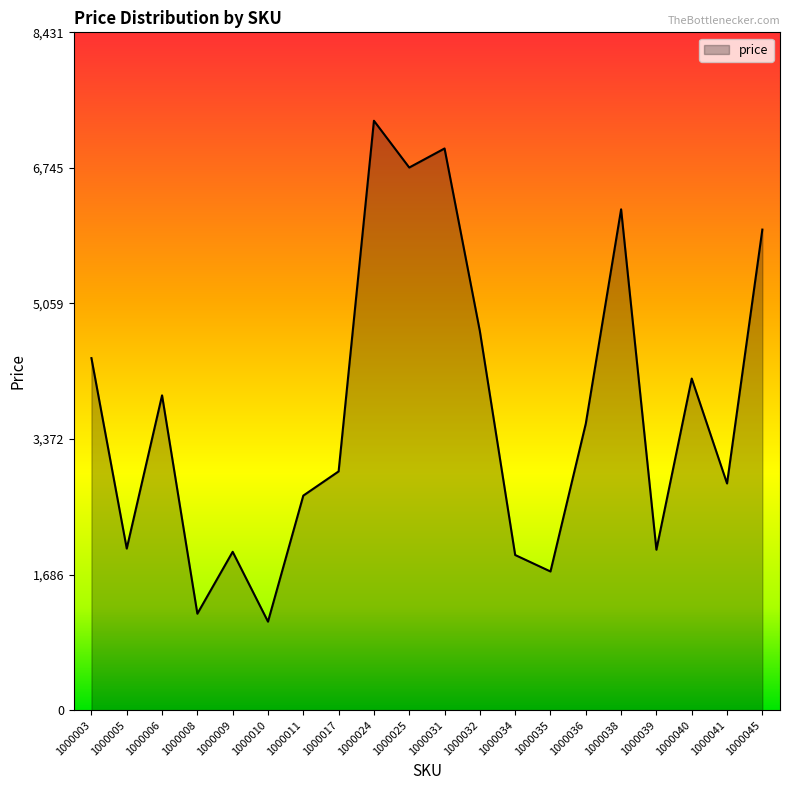

What is the maximum value shown in the chart?

7332